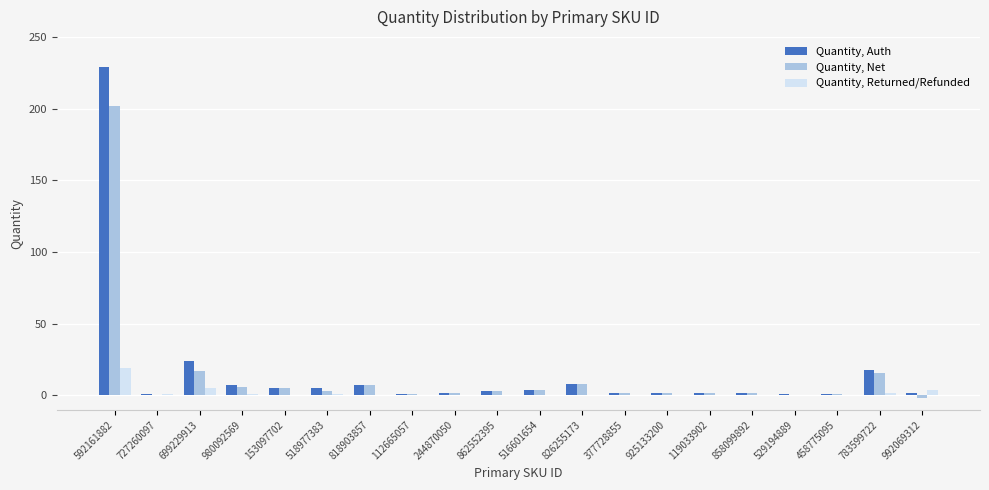

What is the greatest value displayed?

229